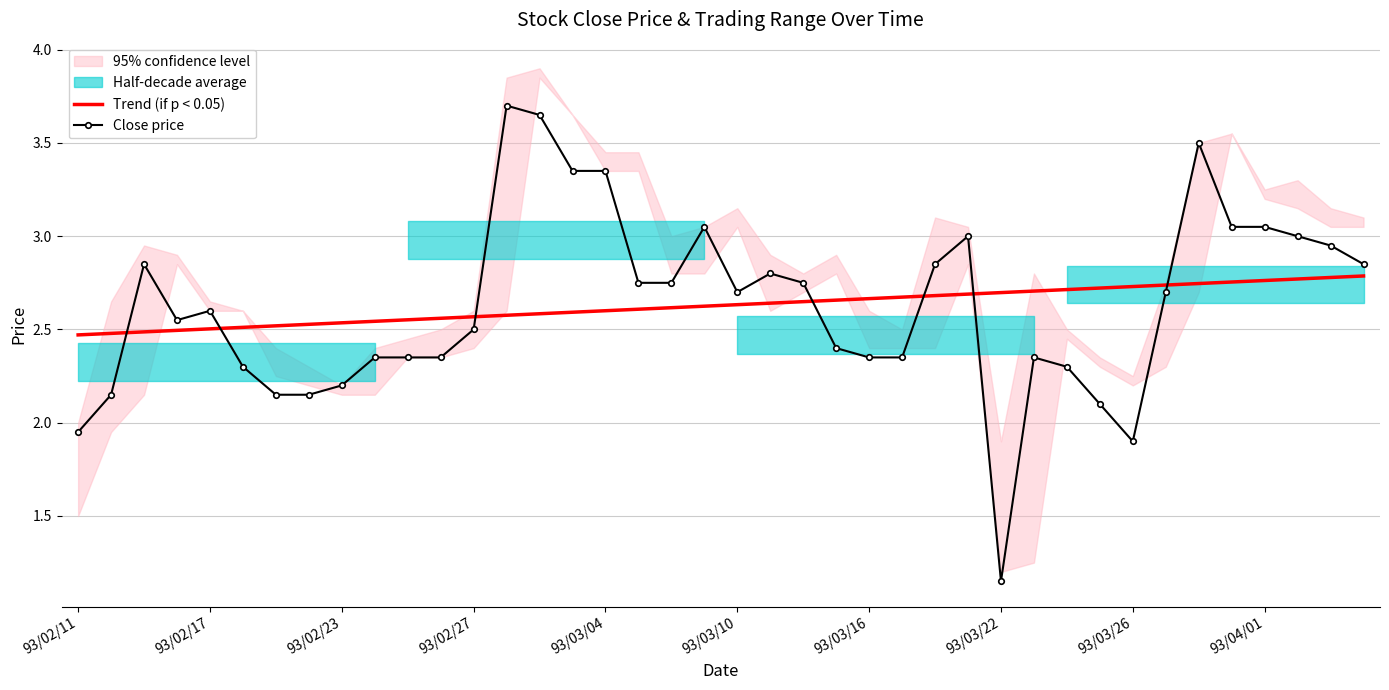

True or false: Trend (if p < 0.05) and Close price intersect in this chart.

True